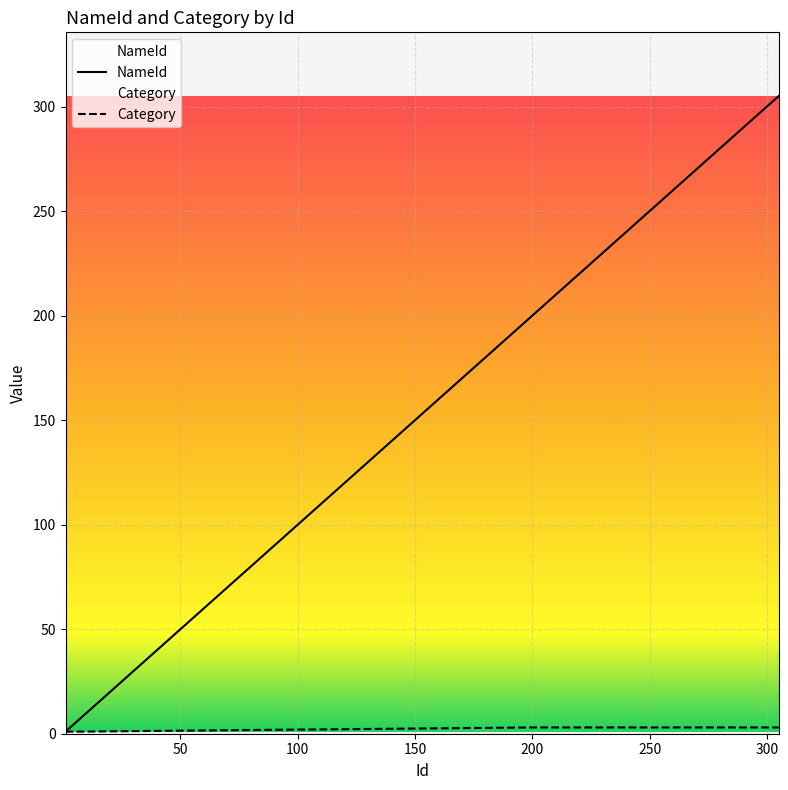

True or false: NameId and Category cross at least once.

False